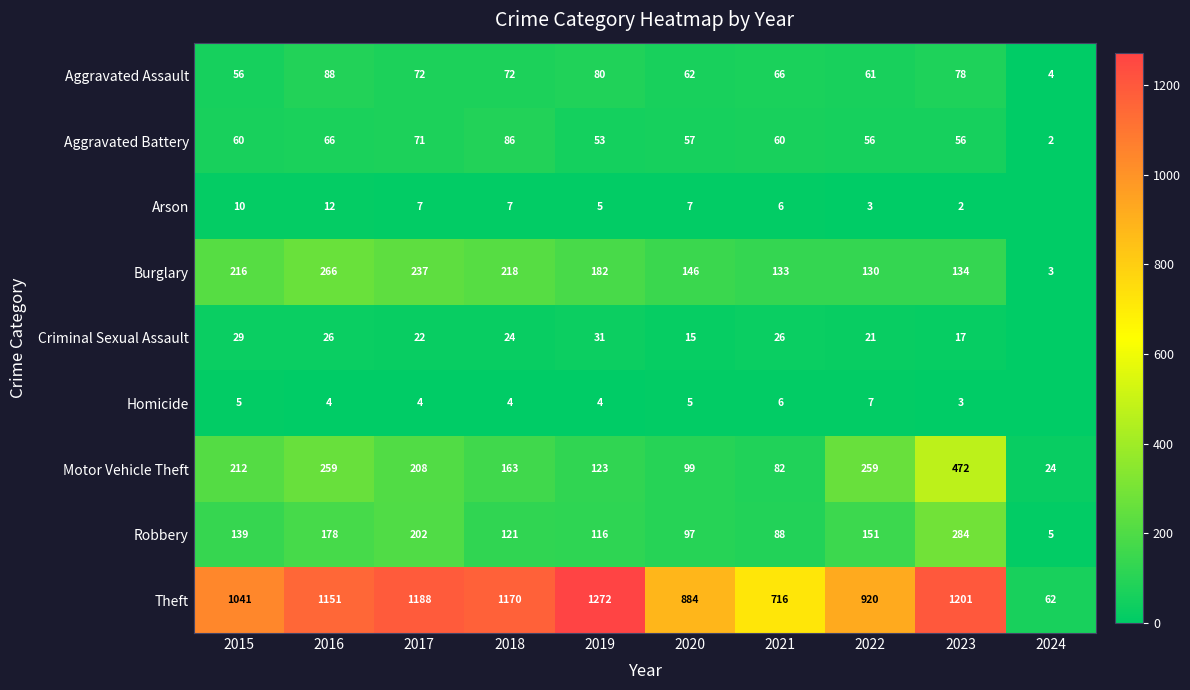

What is the minimum value for Motor Vehicle Theft?

24